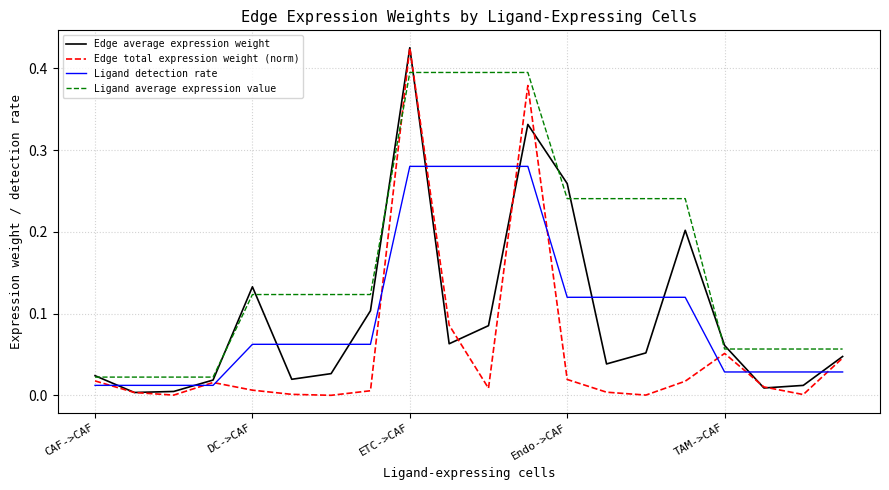

After their last crossing, which series has the higher values: Edge total expression weight (norm) or Ligand average expression value?

Ligand average expression value